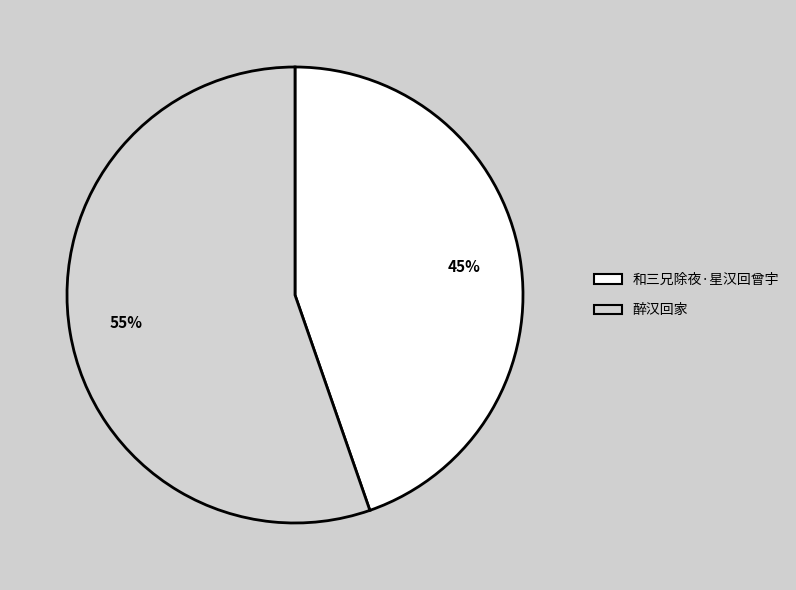

Does 和三兄除夜·星汉回曾宇 account for over 50% of the chart?

No